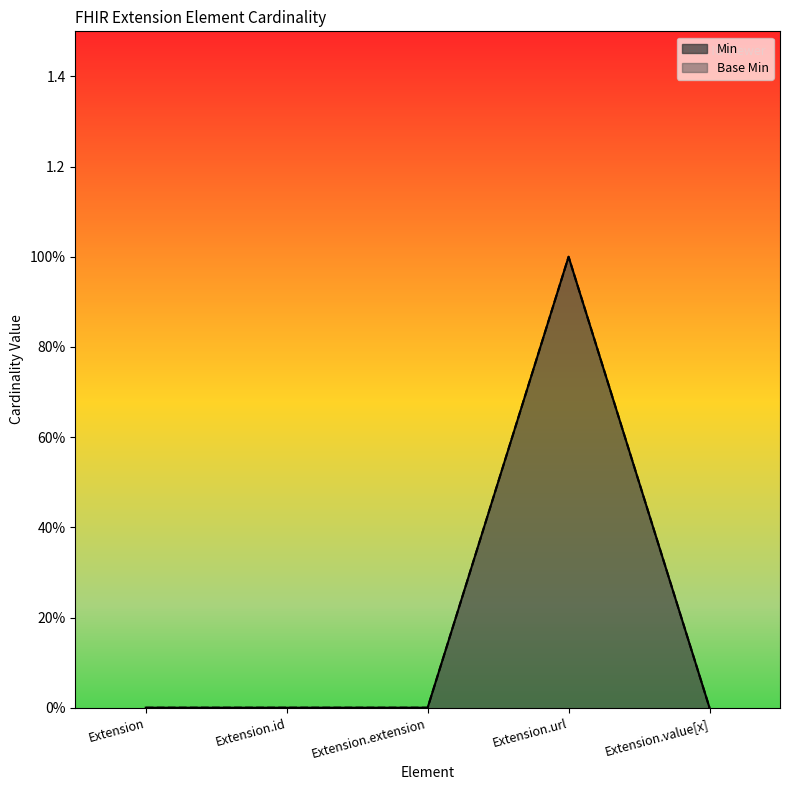

Reading right to left, list all the values displayed in this chart.

Min: Extension.value[x]=0	Extension.url=1	Extension.extension=0	Extension.id=0	Extension=0
Base Min: Extension.value[x]=0	Extension.url=1	Extension.extension=0	Extension.id=0	Extension=0